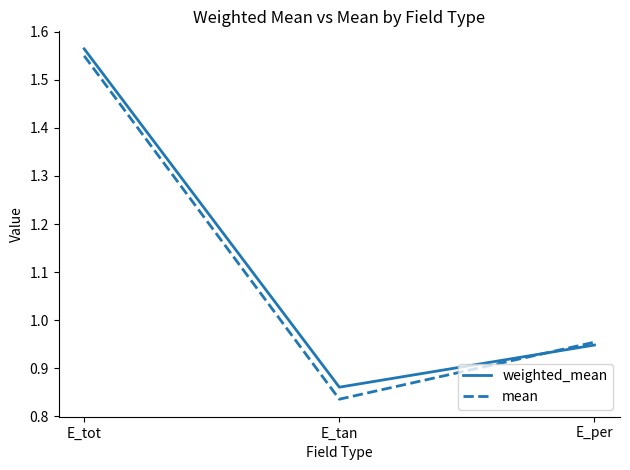

Which series has the largest range (max minus min)?

mean